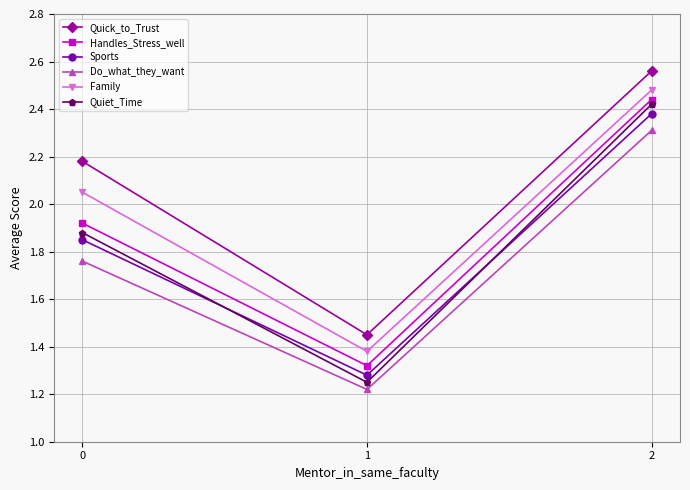

At which label does Do_what_they_want reach its minimum?

1